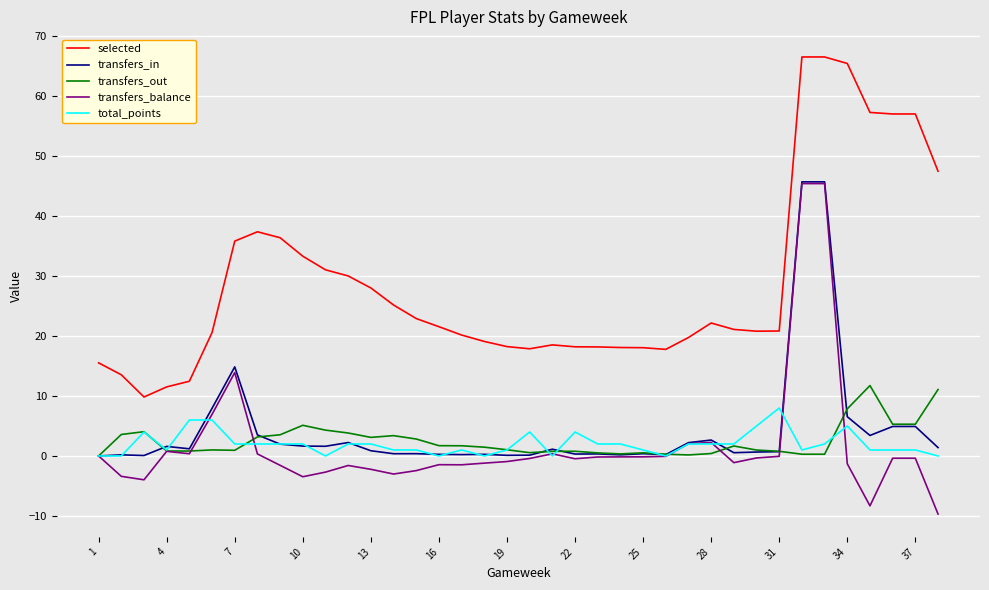

True or false: selected and transfers_in intersect in this chart.

False